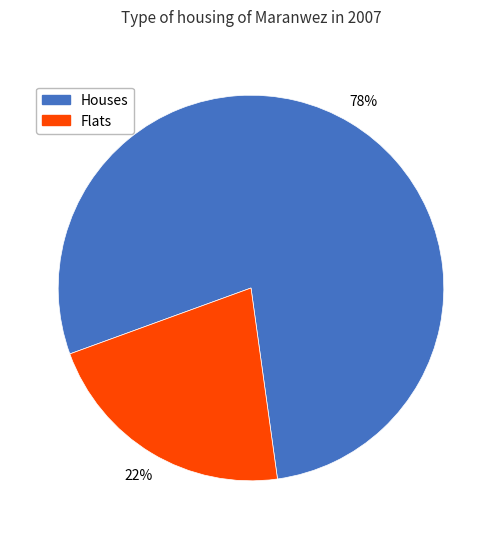

Is there any slice that represents more than half of the pie?

Yes